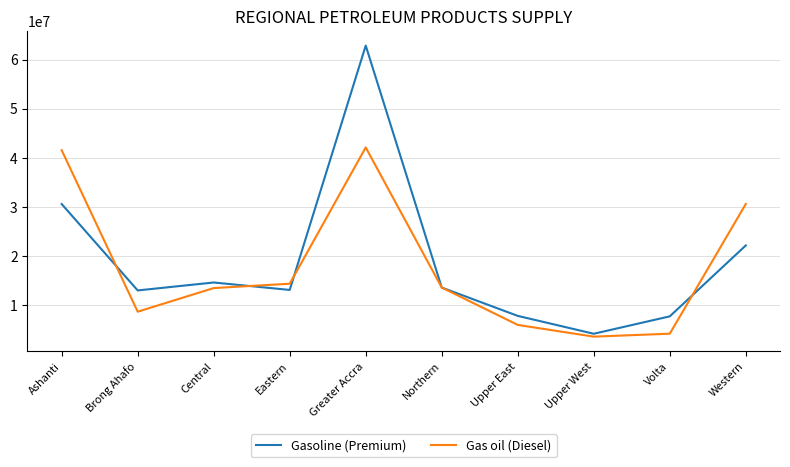

Which series has the largest total across all categories?

Gasoline (Premium)